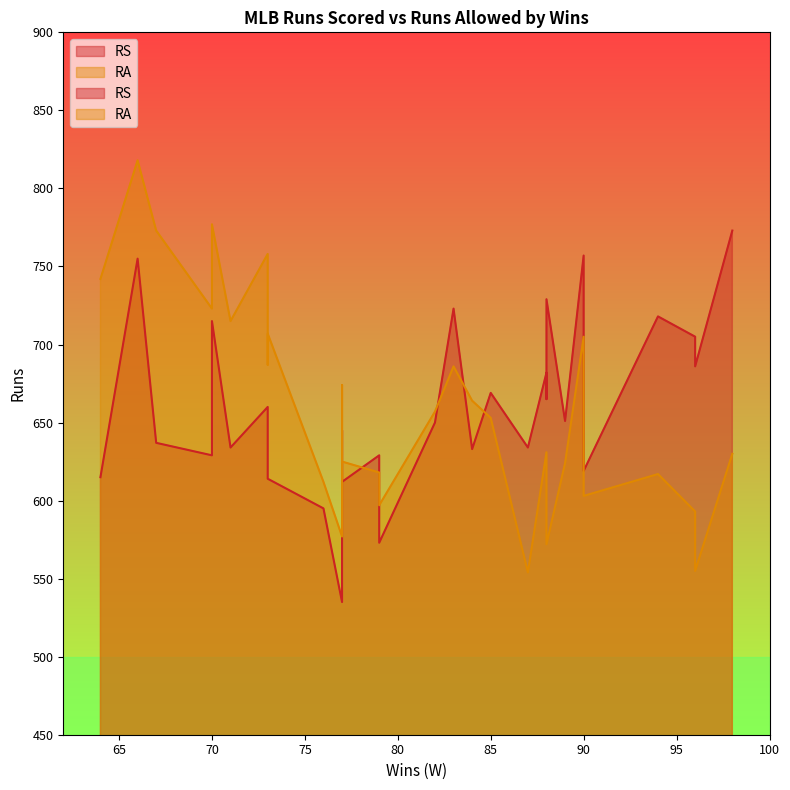

How many interior local valleys does the RA series have?

7